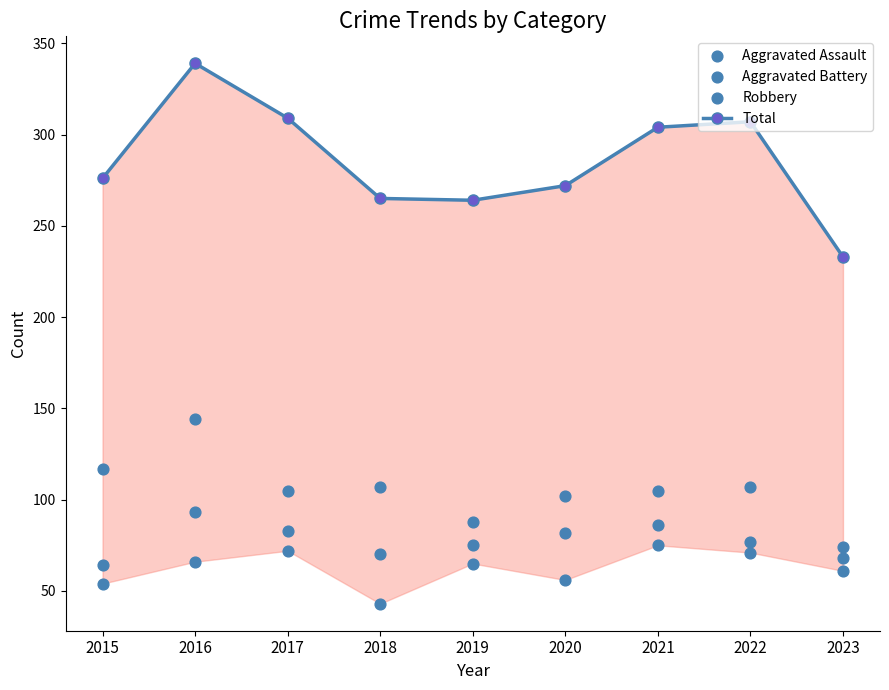

Which series reaches the maximum Y coordinate?

Total